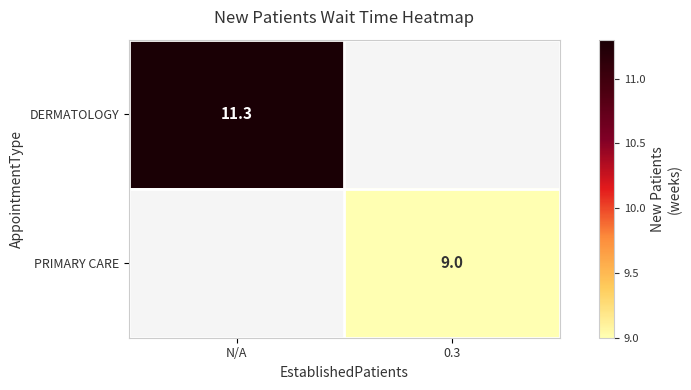

At how many categories does at least one series exceed 9?

1